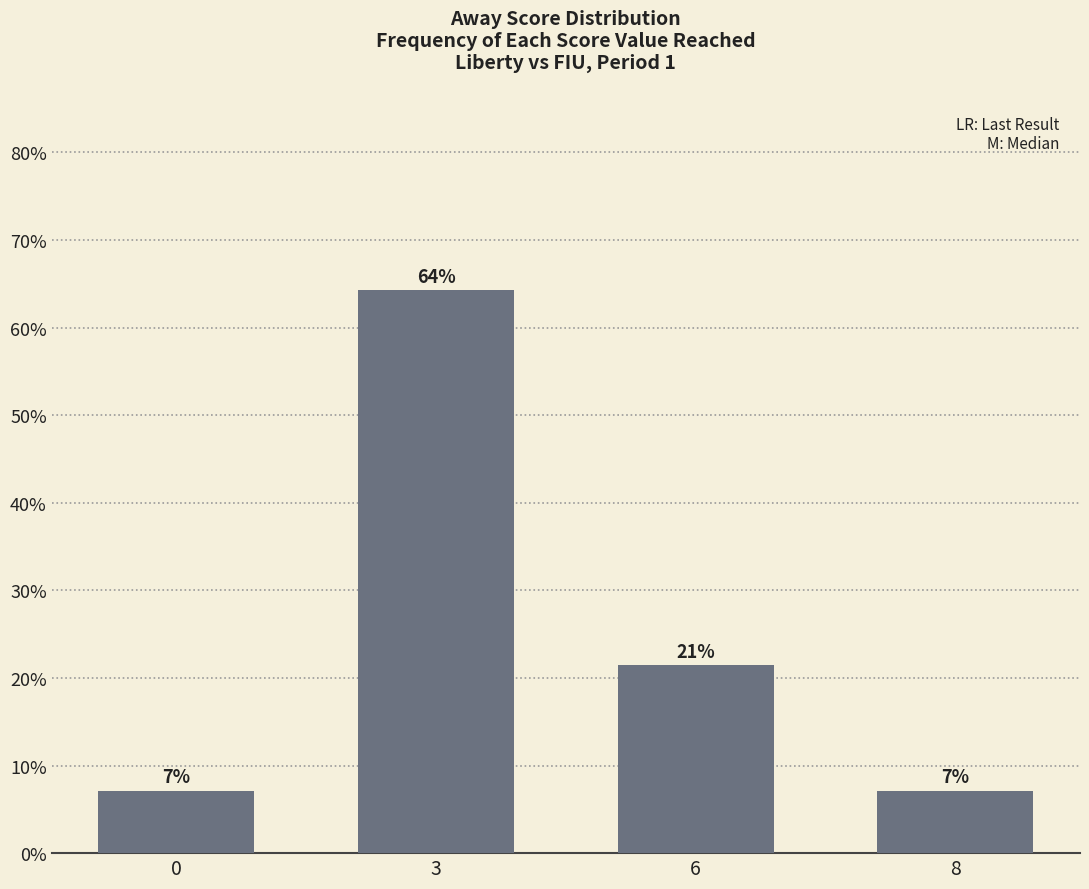

Rank the categories by value from lowest to highest.

0, 8, 6, 3